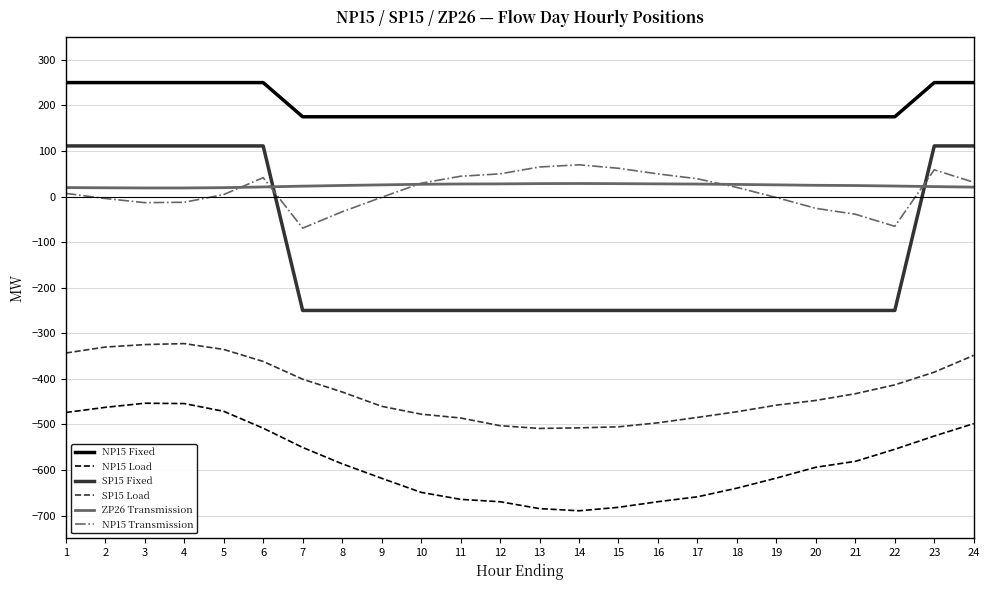

True or false: NP15 Load and SP15 Fixed cross at least once.

False